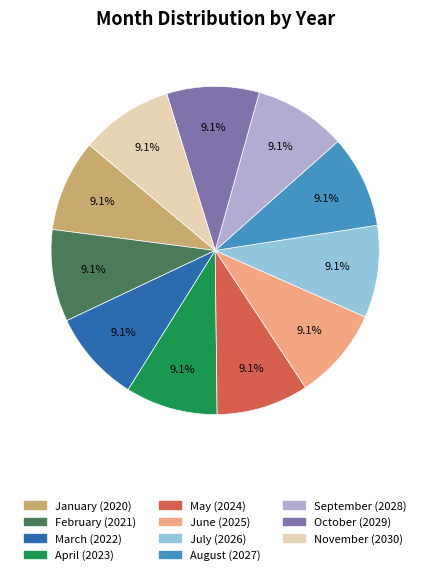

To the nearest percent, what percentage of the pie is April?

9%